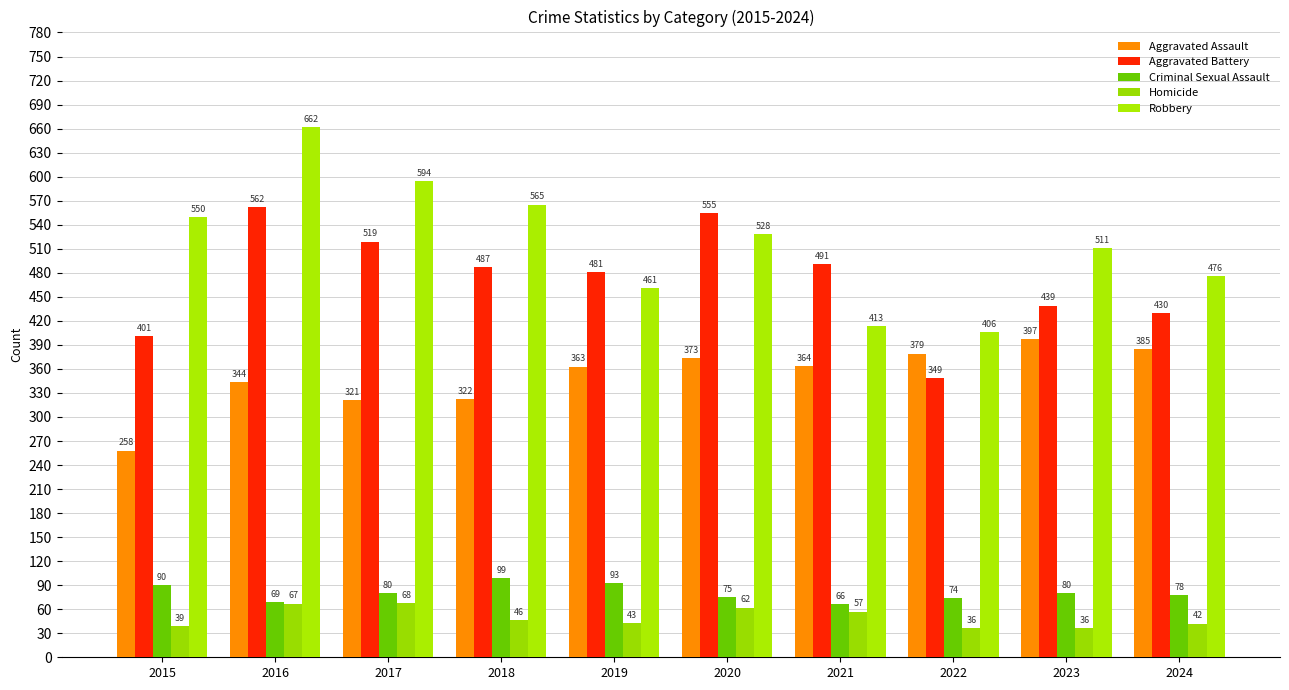

Which series has the widest spread of values?

Robbery